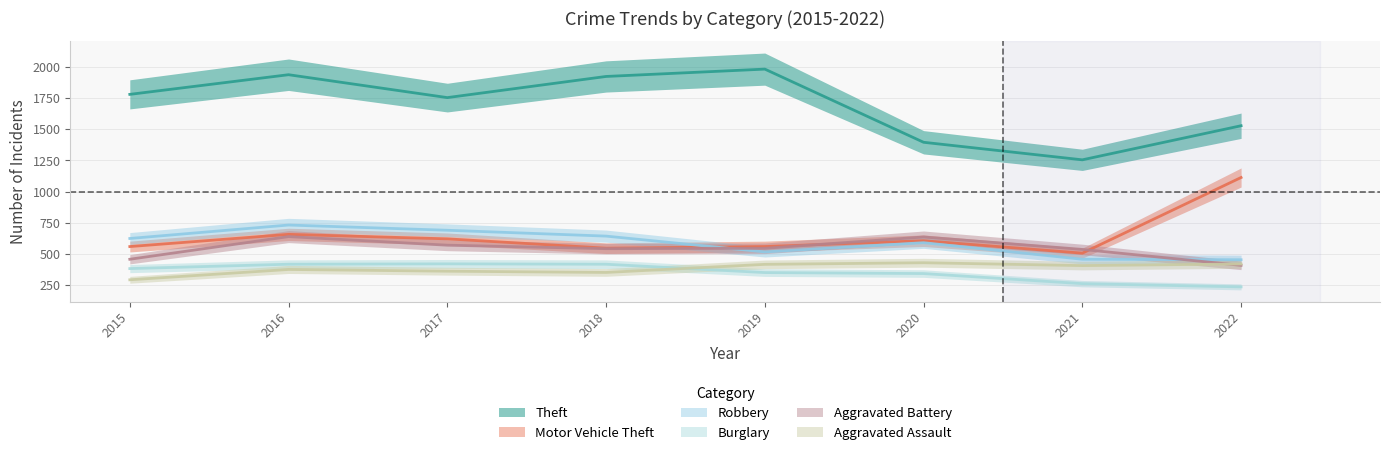

What is the sum of the Theft values at 2020 and 2022?

2925